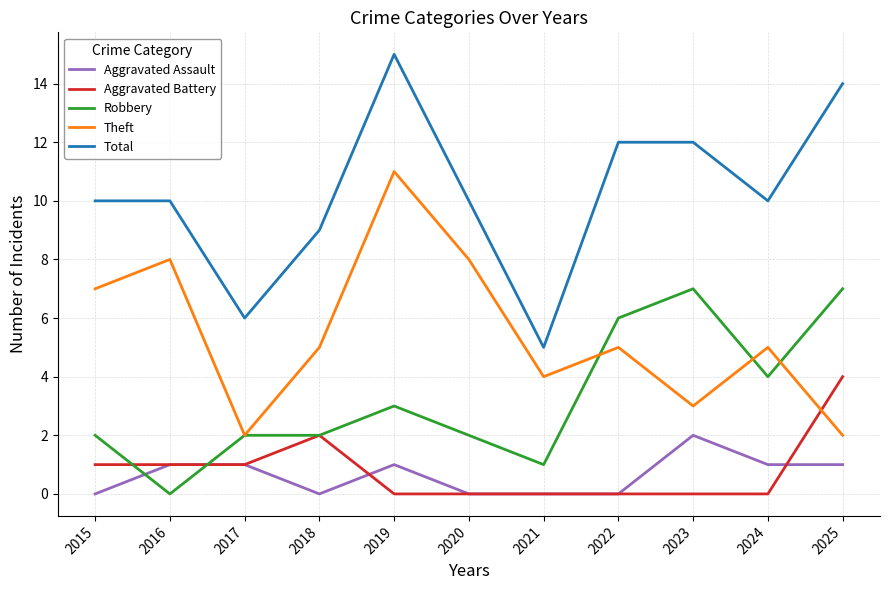

True or false: Aggravated Battery has more than 0 points higher than both neighbors.

True